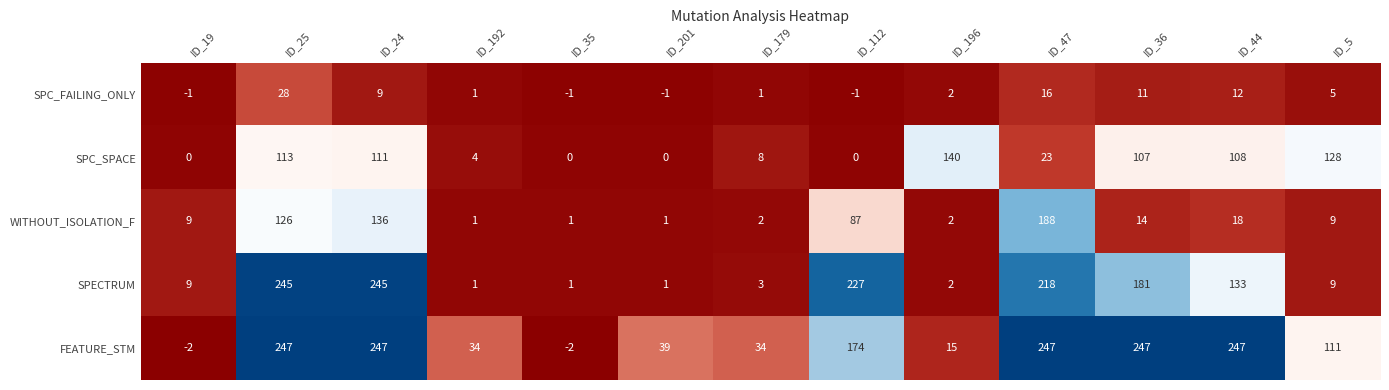

What is the difference between the maximum and minimum values in the FEATURE_STM series?

249